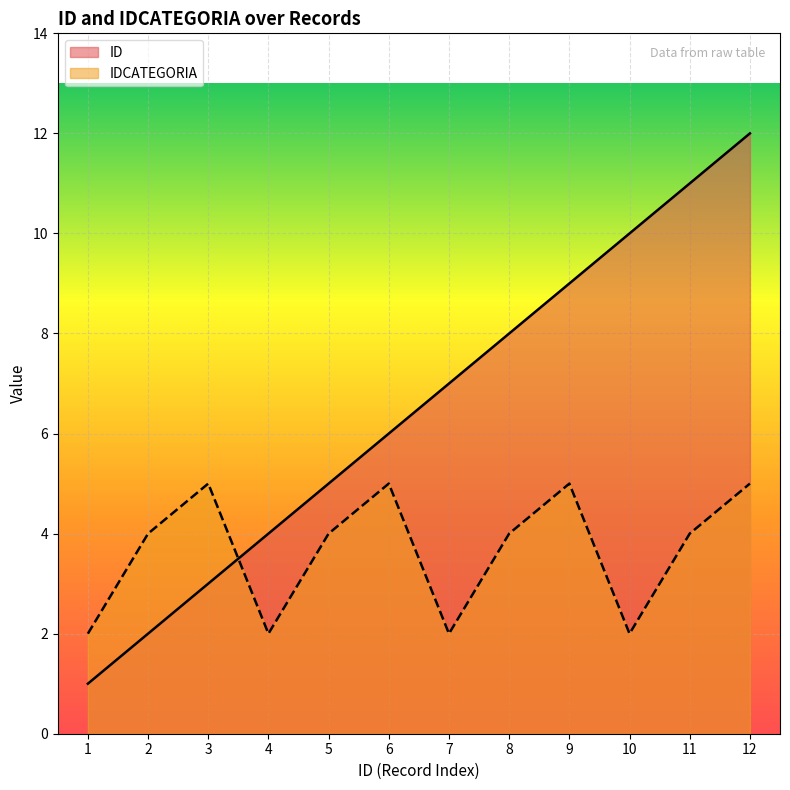

What is the difference between the second highest and minimum values in the ID series?

10